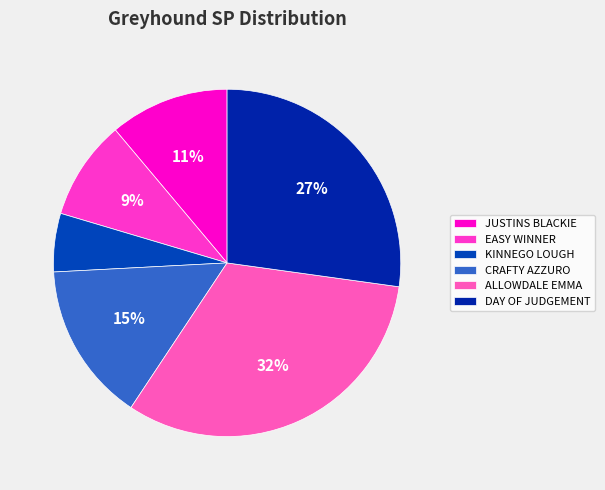

What is the smallest slice in the pie chart?

KINNEGO LOUGH